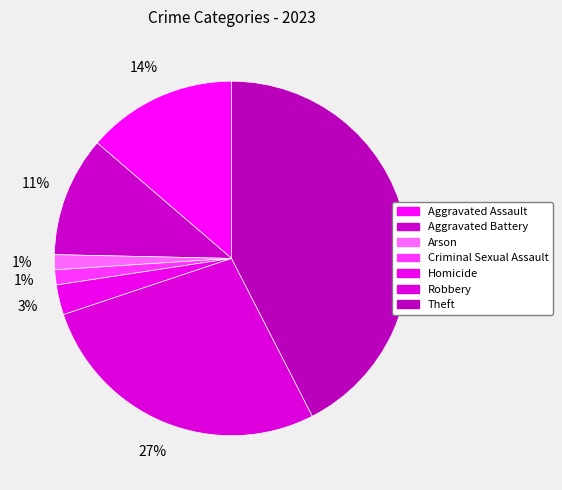

Combined, what portion of the pie is Theft and Homicide?

45.2%